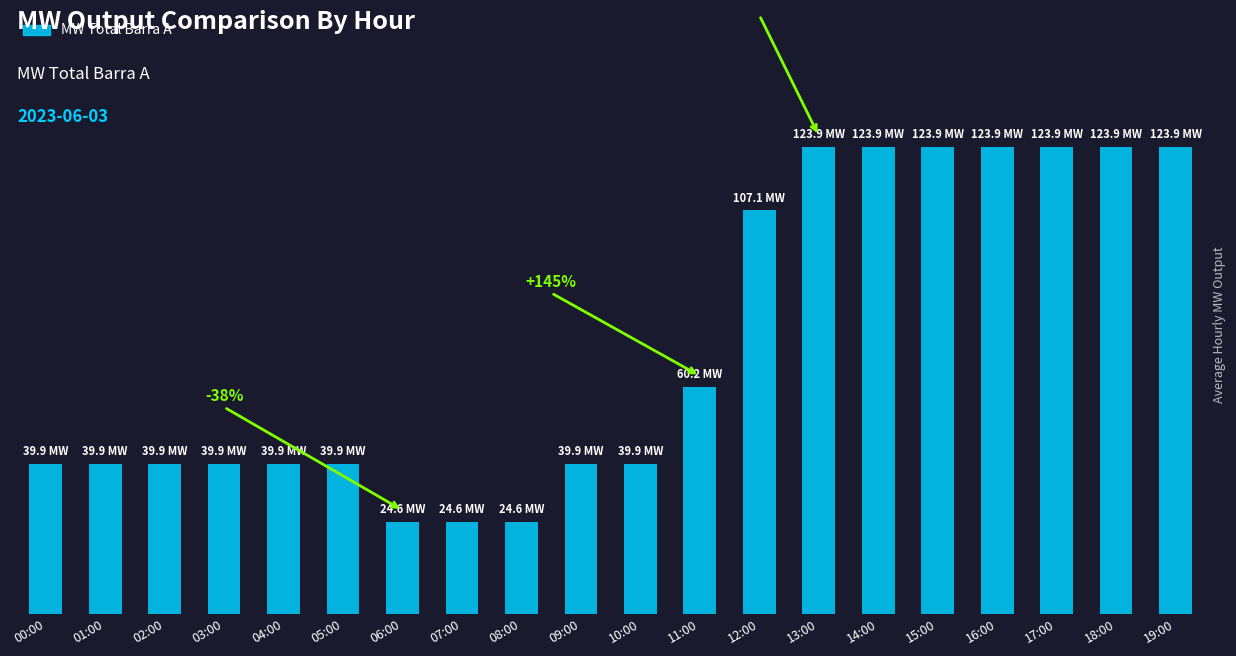

What is the difference between the values at 01:00 and 06:00?

15.3